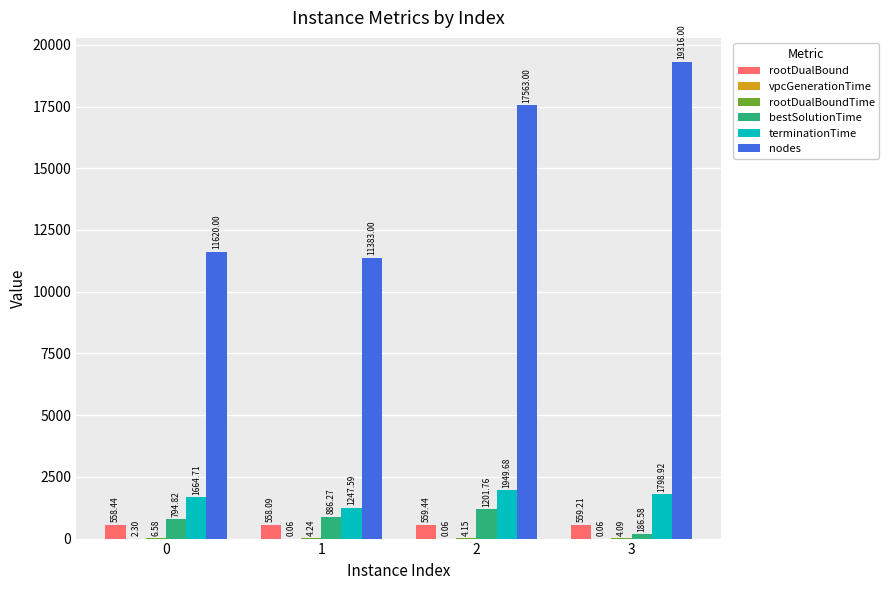

Between 0 and 3, which series saw the biggest shift?

nodes